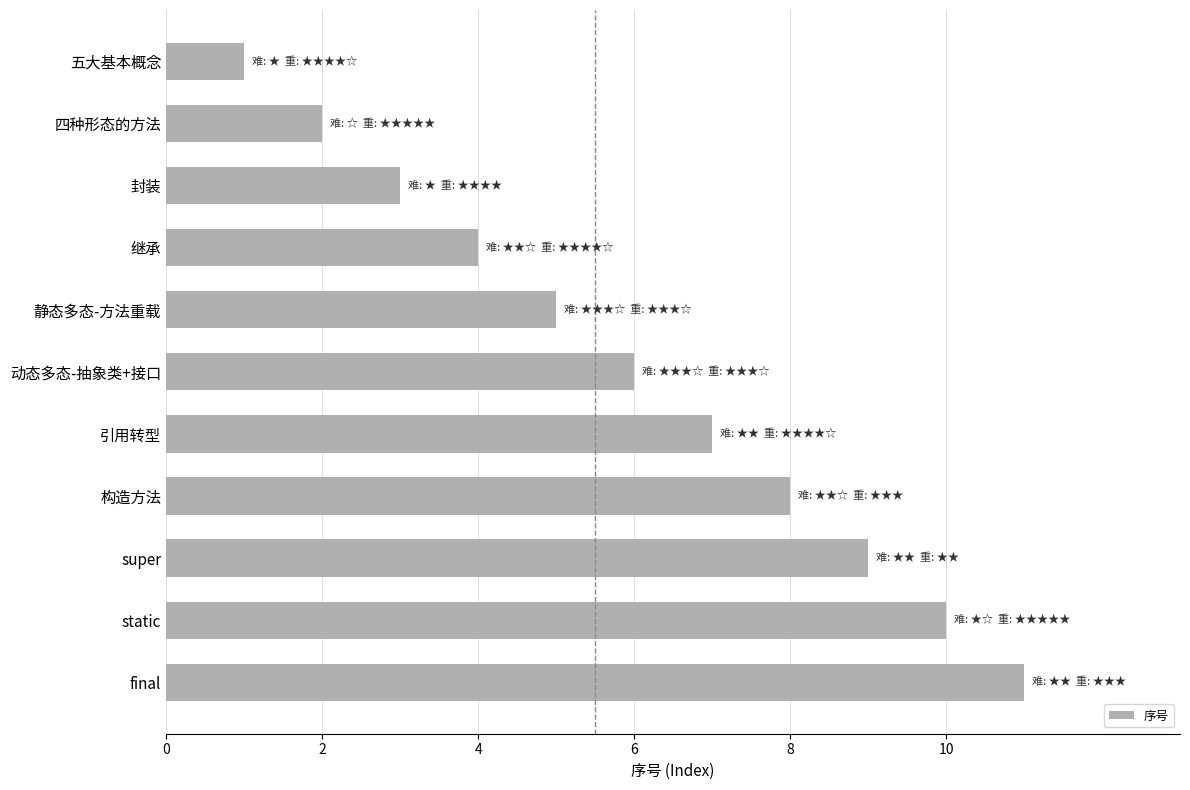

What is the minimum value shown in the chart?

1